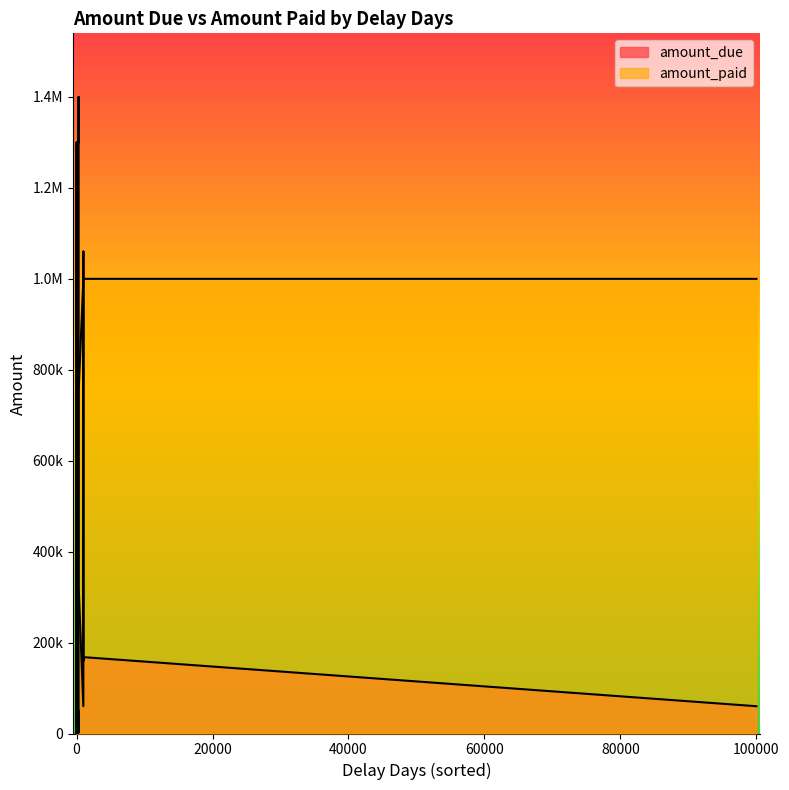

The value of amount_due at 20 is 1977111. True or false?

False